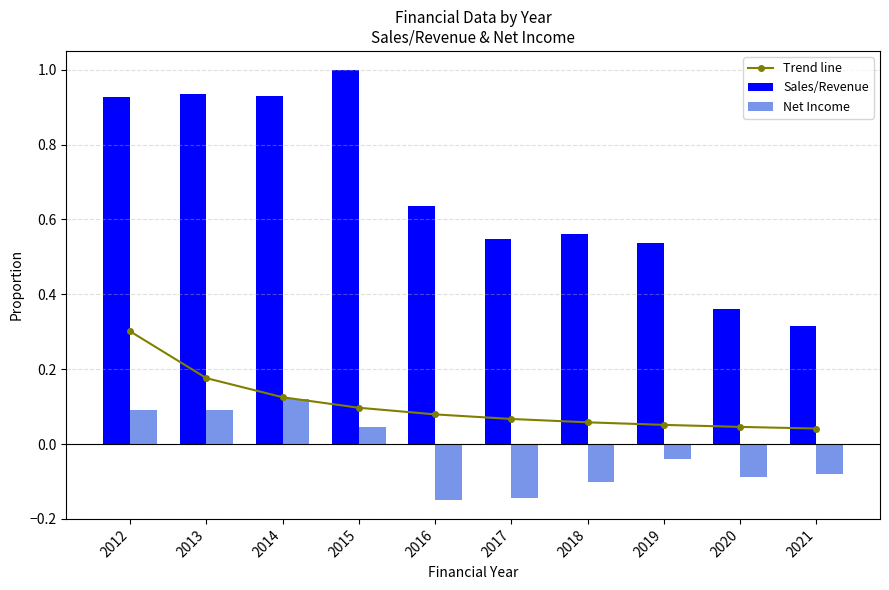

Which category has the highest value across all series?

2015